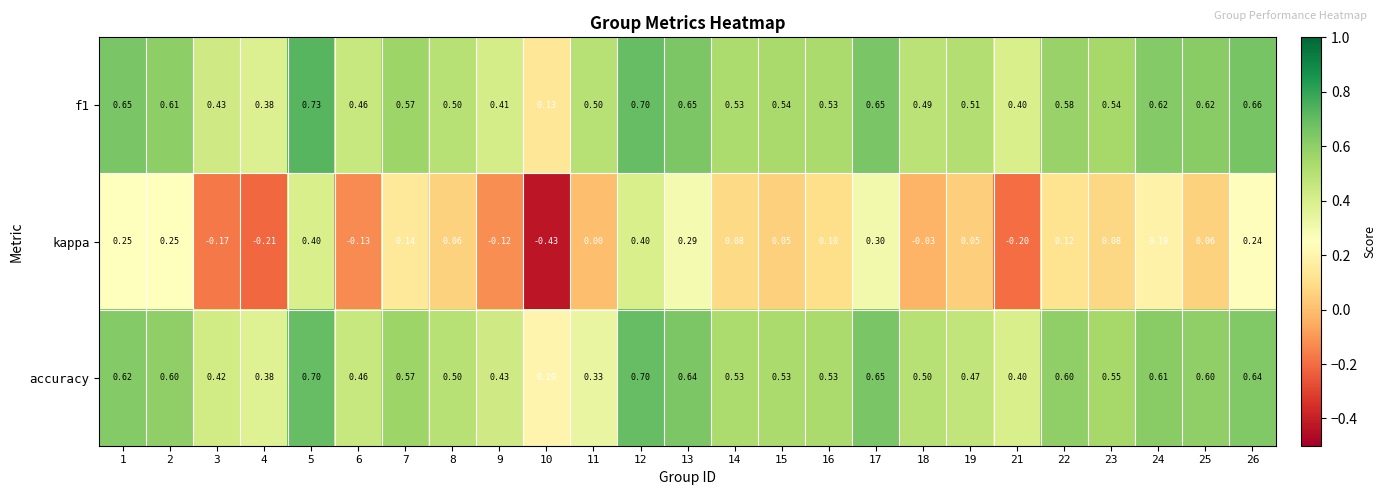

Between 13 and 22, which series saw the biggest shift?

kappa